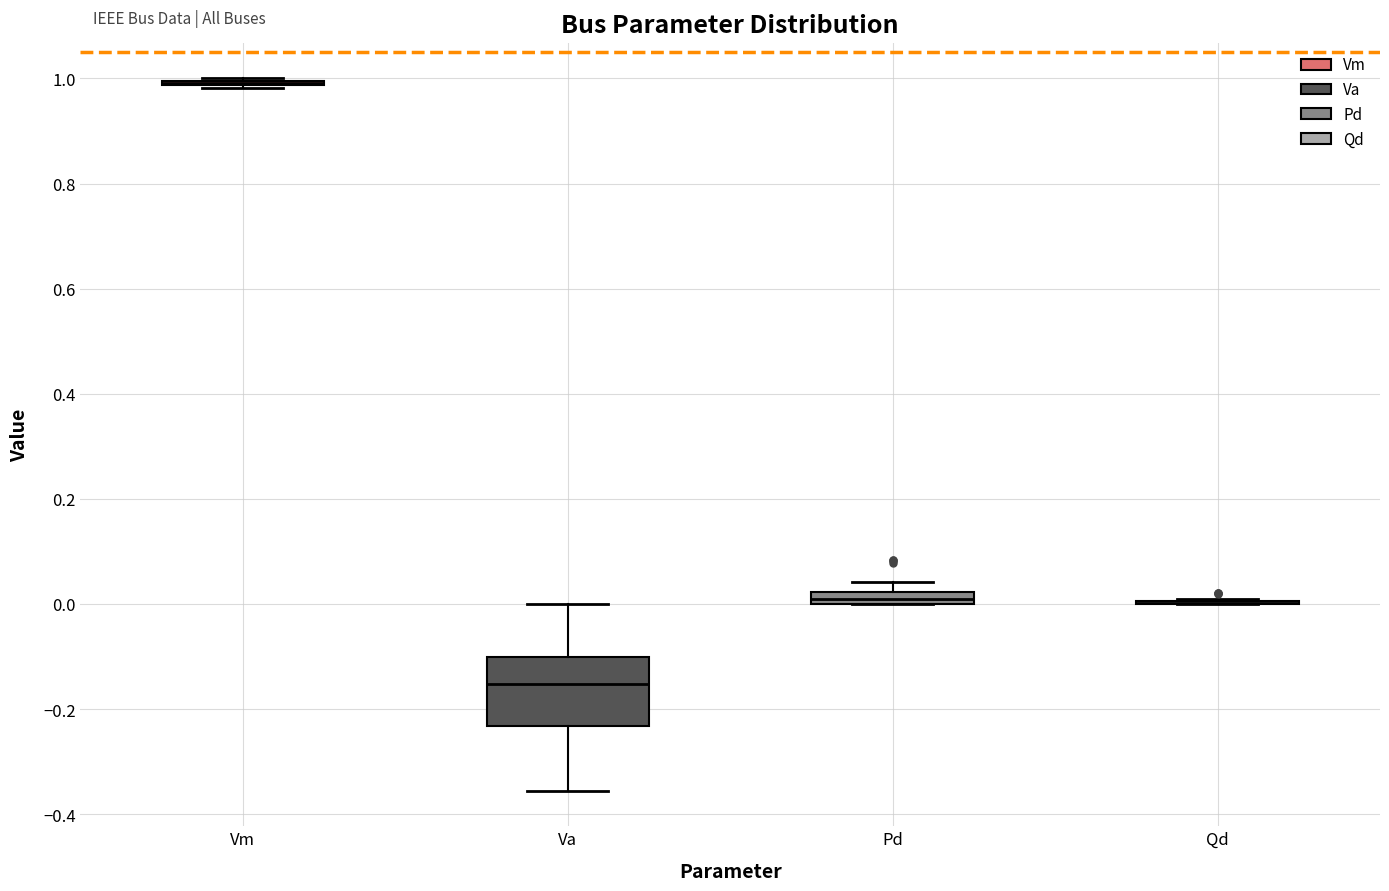

Comparing the boxes themselves (not the whiskers), which one is the tallest?

Va